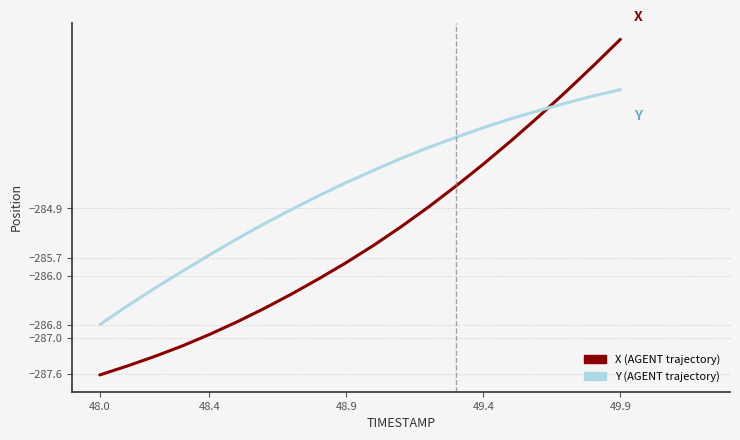

What is the maximum value shown in the chart?

-282.1